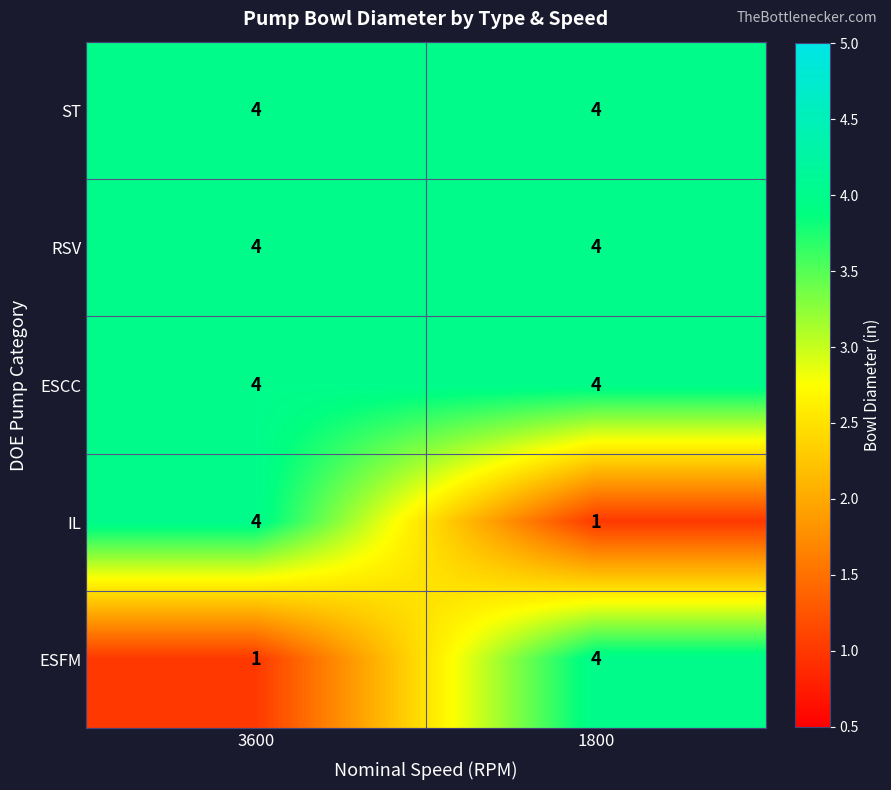

Rank the categories by ESFM value from lowest to highest.

3600, 1800